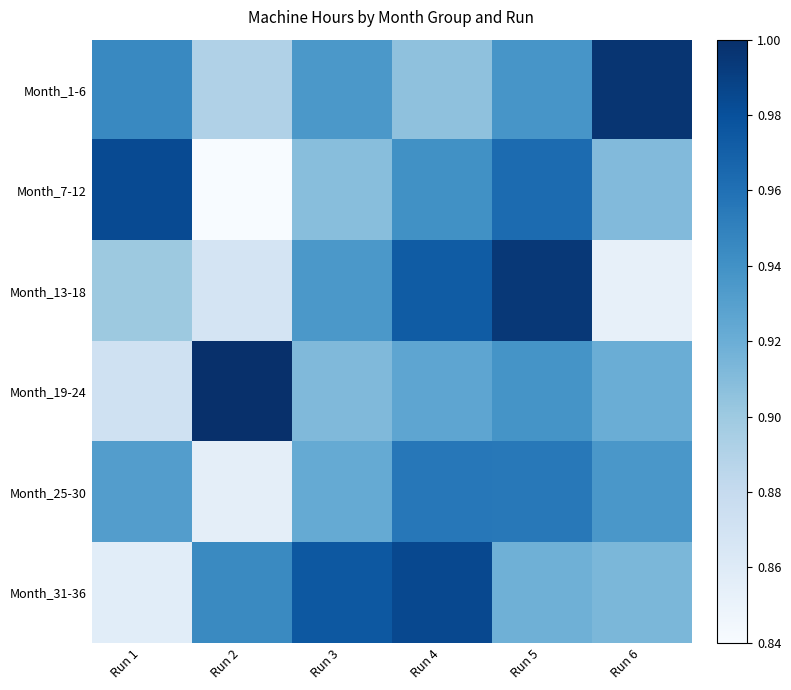

Between Run 4 and Run 1, which is larger?

Run 1